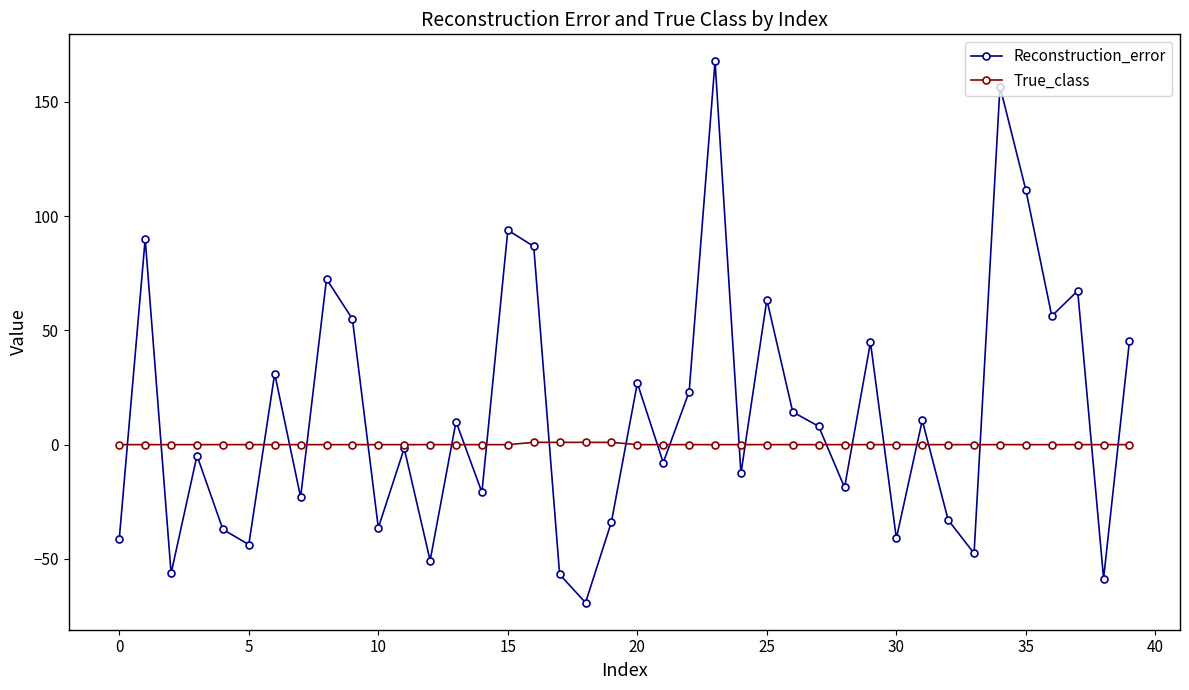

Which series has the largest range (max minus min)?

Reconstruction_error